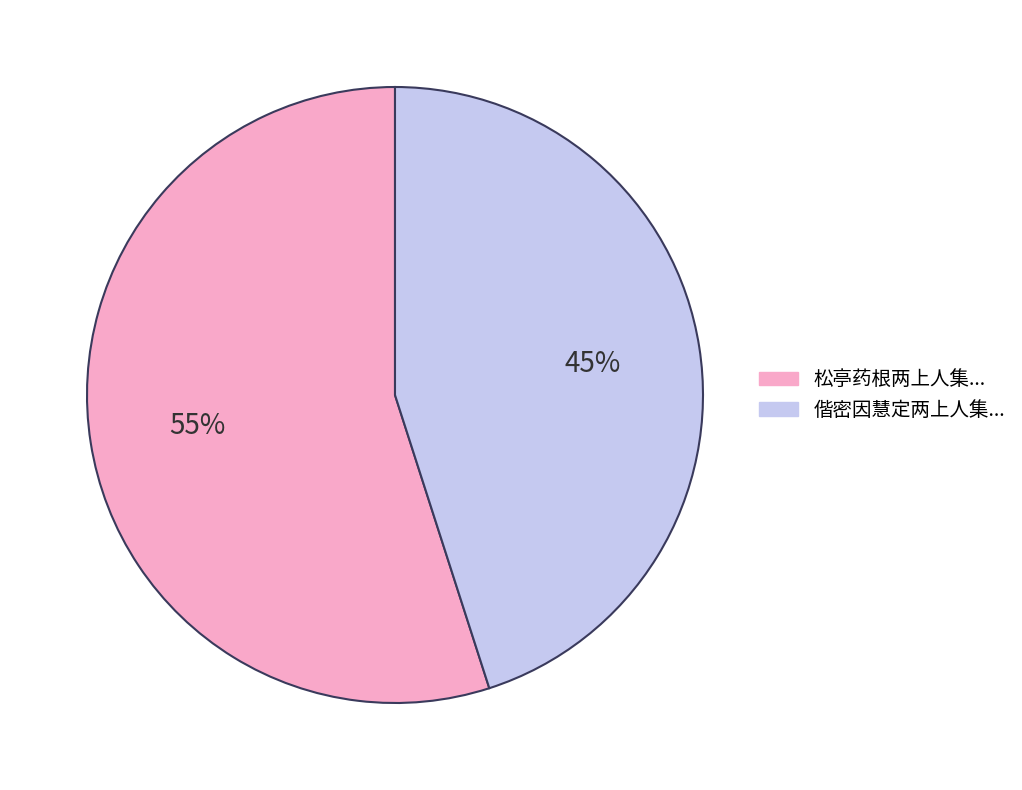

Is there a majority slice in this chart?

Yes